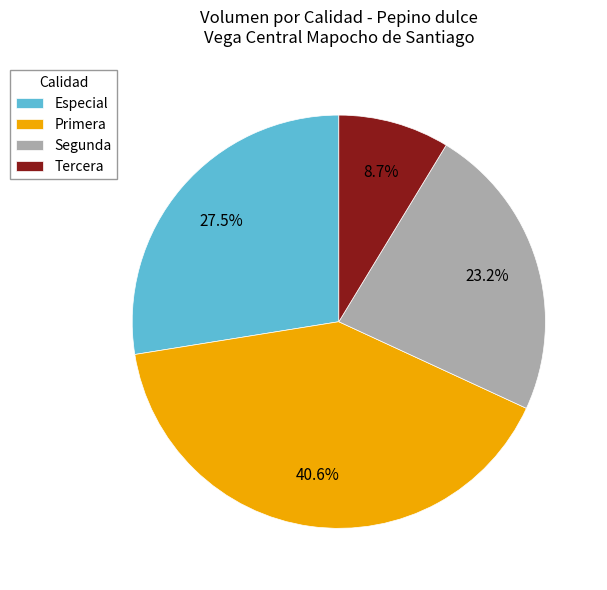

Which slice is the largest?

Primera